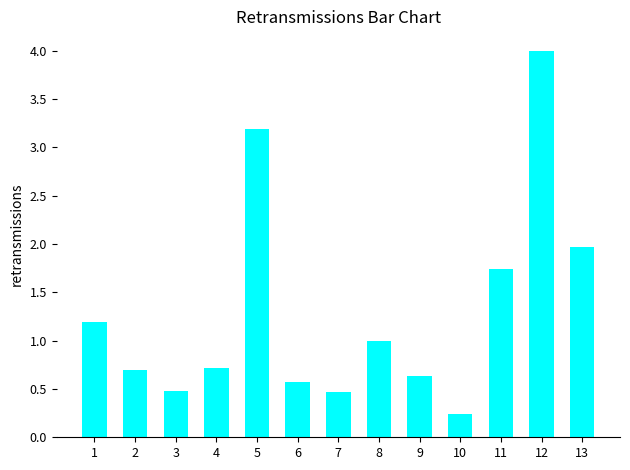

True or false: the data shows 6.4 at 12.

False